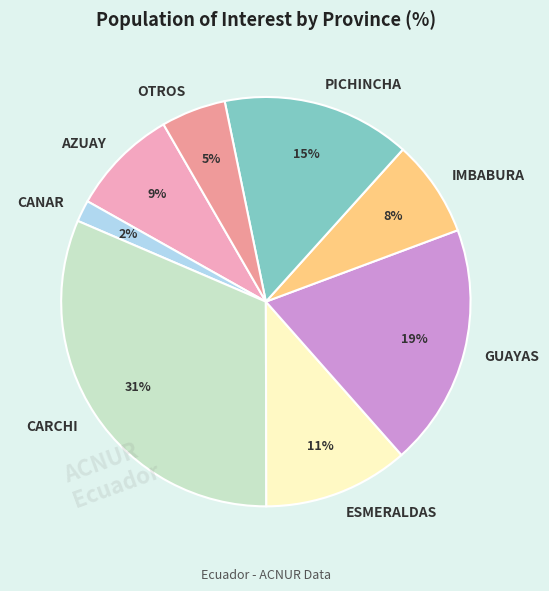

Is the sum of OTROS and PICHINCHA greater than half?

No